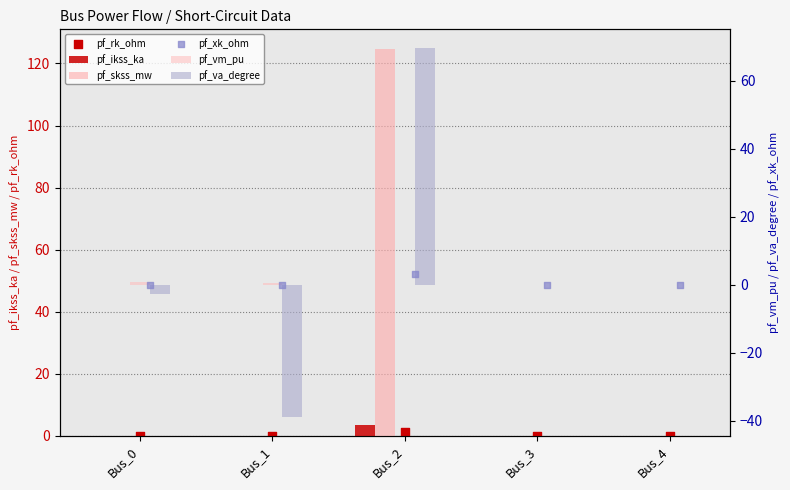

What is the total value across all series at Bus_2?

202.2